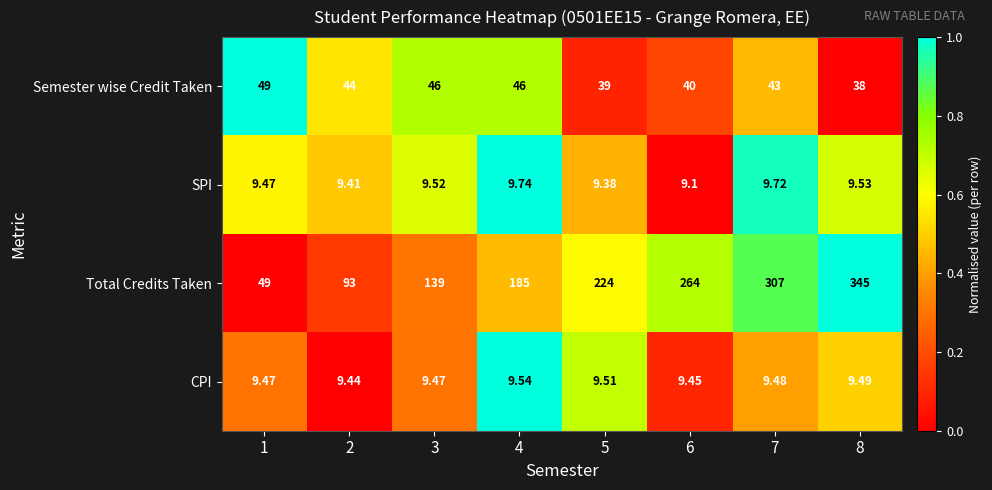

Which series has the largest total across all categories?

Total Credits Taken